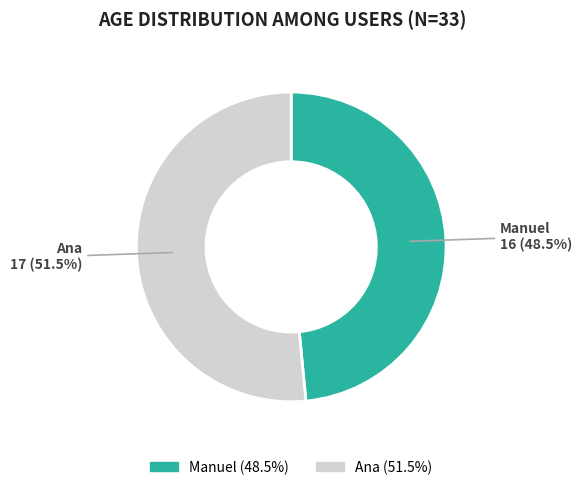

How many segments does this pie chart have?

2